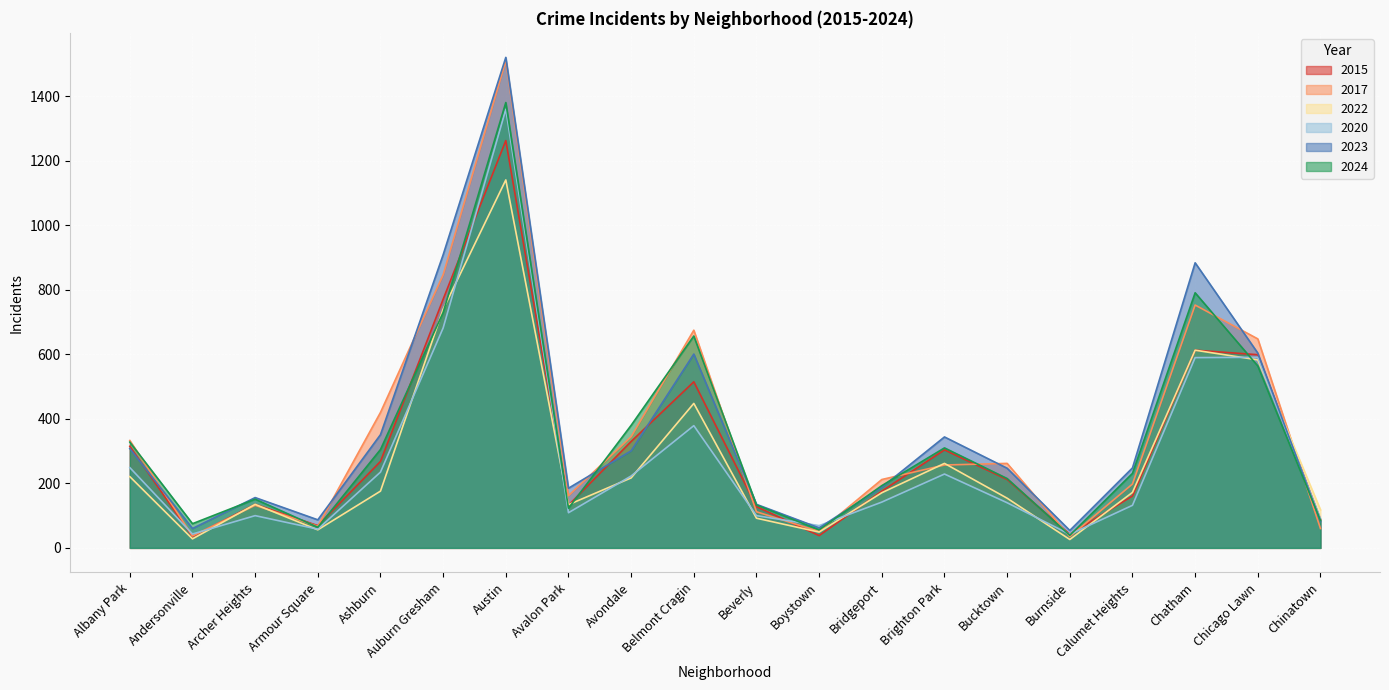

Between Avalon Park and Chatham, which series saw the biggest shift?

2023